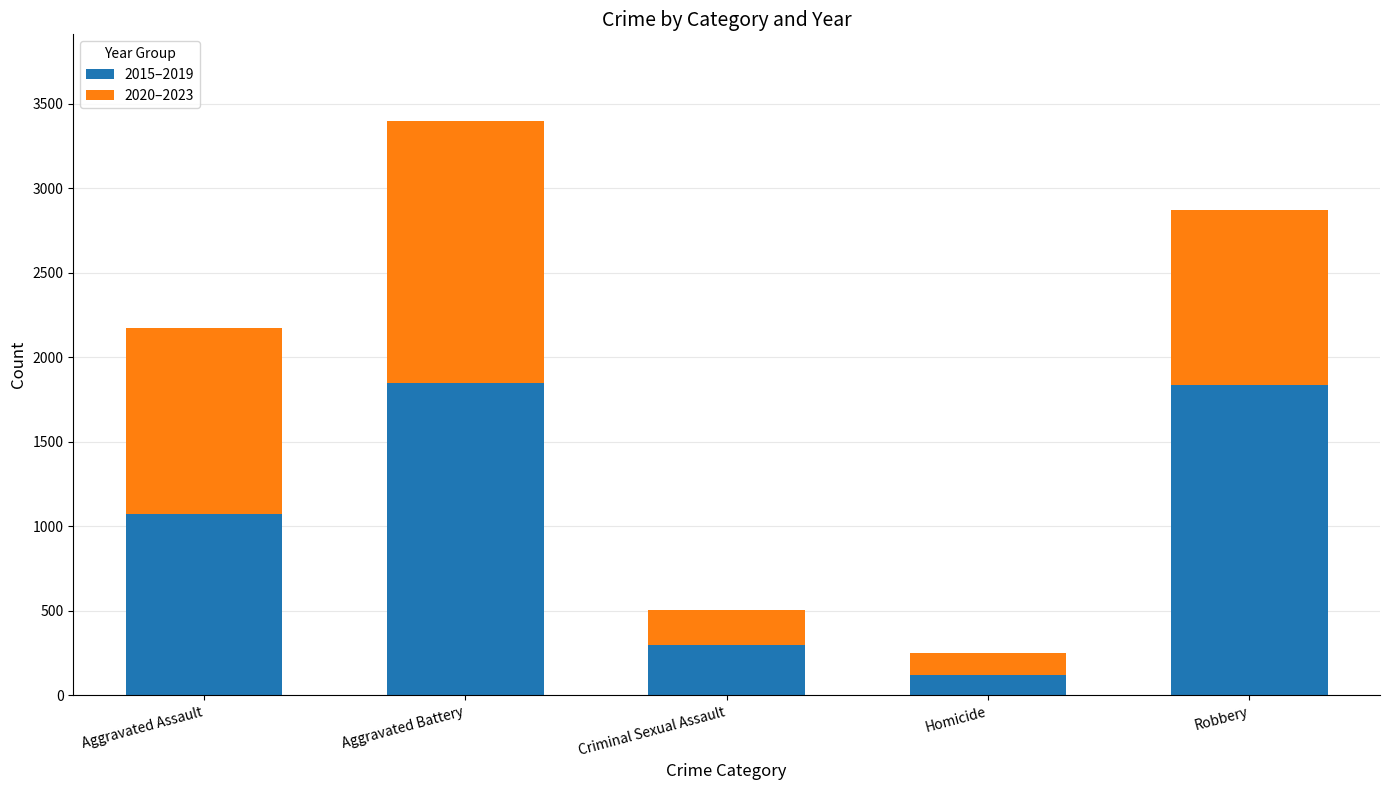

What are all the series names shown in the legend?

2015–2019, 2020–2023